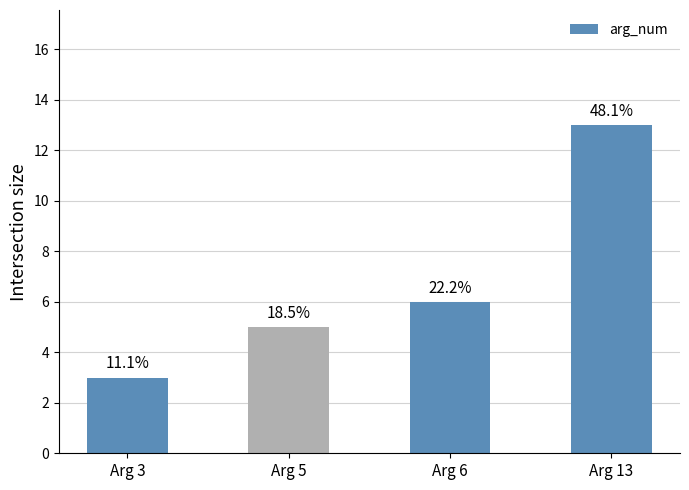

How many values are between 5 and 13?

3